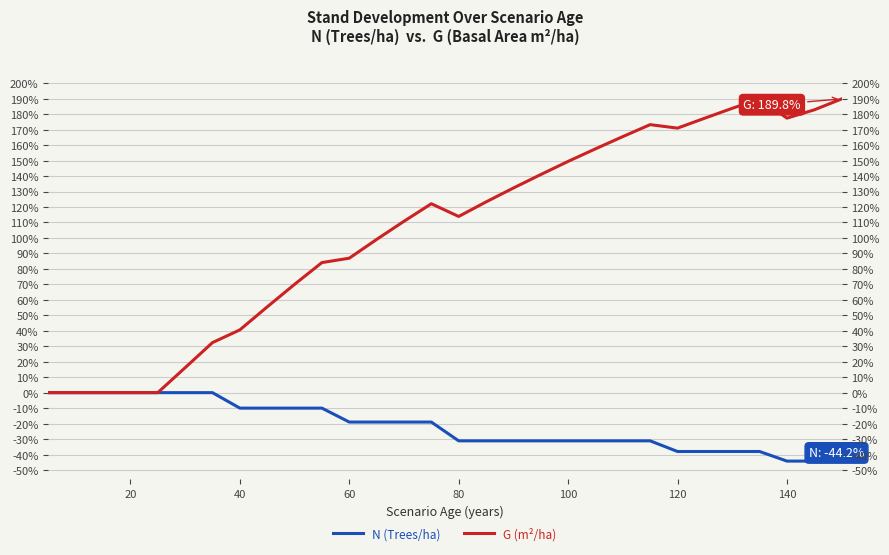

Where is the first local minimum for G (m²/ha)?

80